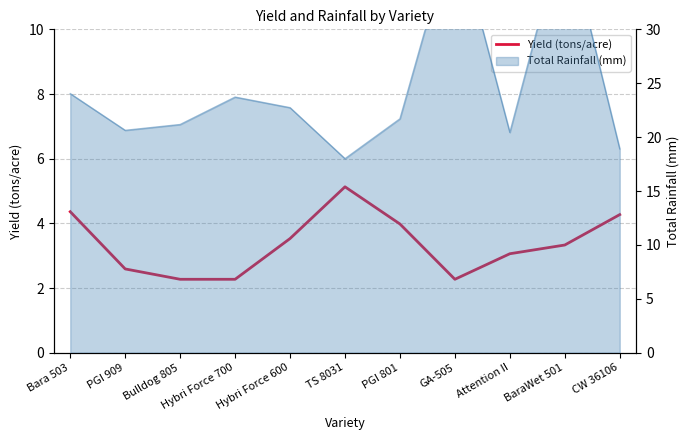

The chart shows a value of 5.3 at Attention II. True or false?

False